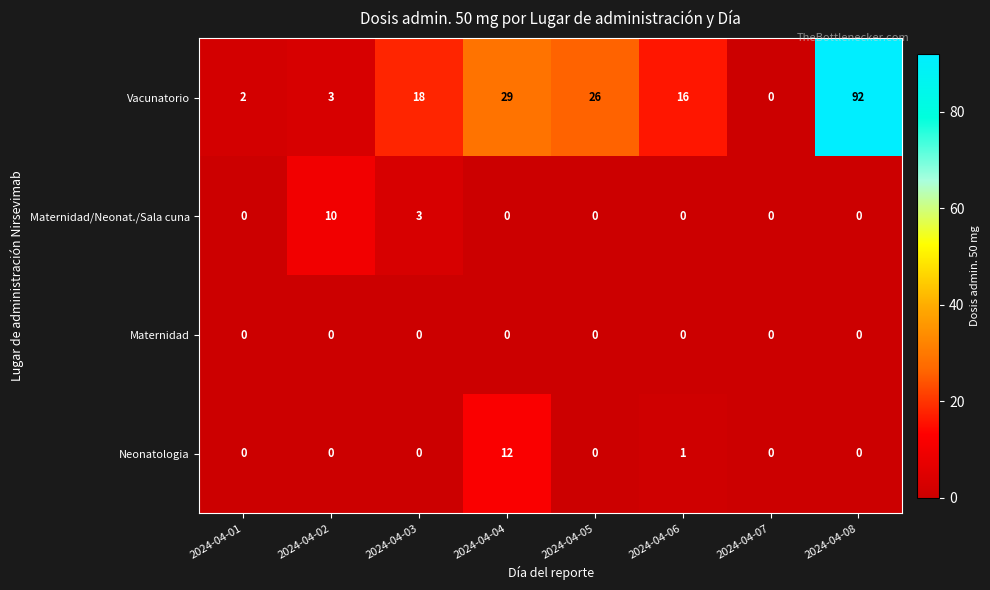

List the series in order of their peak value, lowest first.

Maternidad, Maternidad/Neonat./Sala cuna, Neonatologia, Vacunatorio